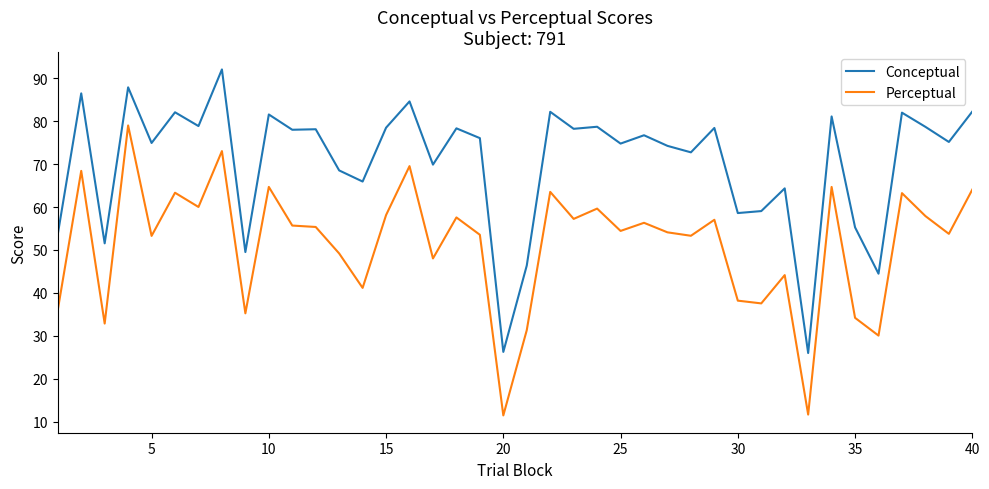

True or false: Perceptual and Conceptual intersect in this chart.

False